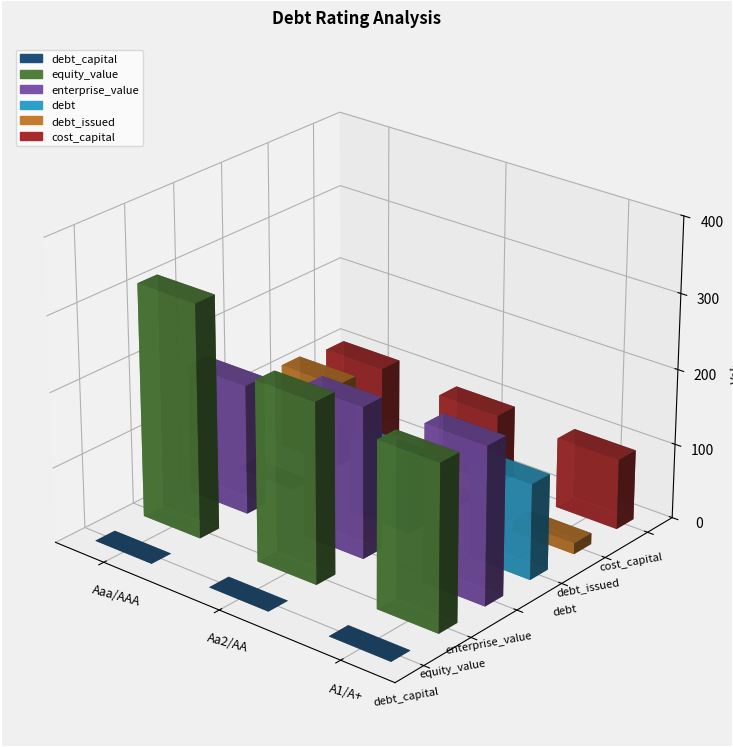

What are all the series names shown in the legend?

debt_capital, equity_value, enterprise_value, debt, debt_issued, cost_capital